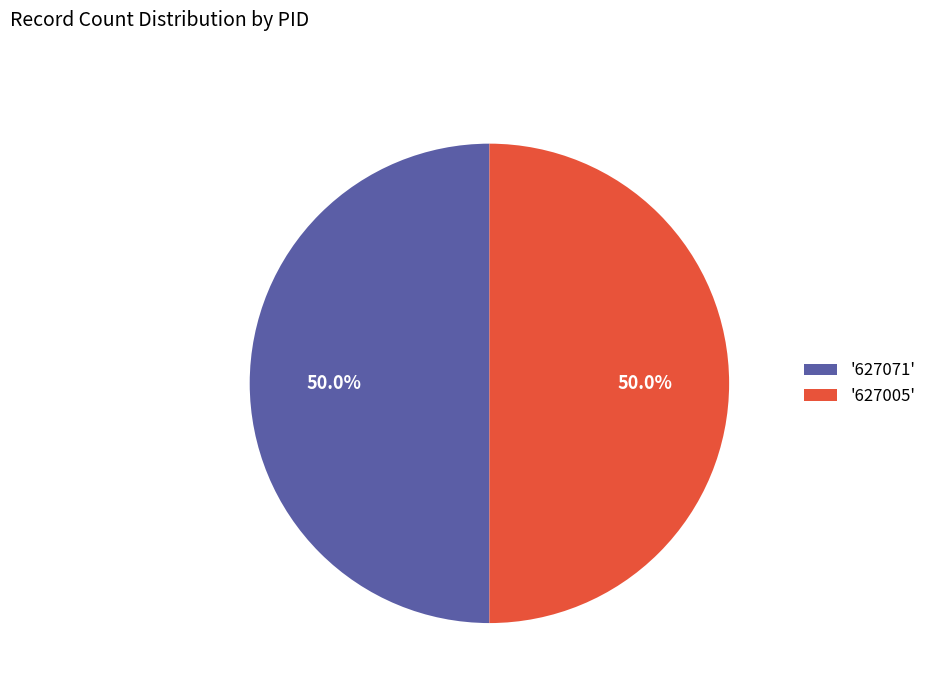

What percentage is NOT represented by '627005'?

50.0%